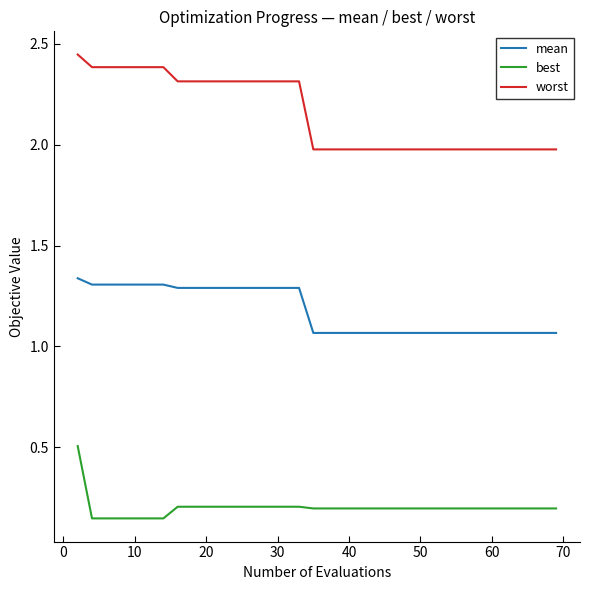

True or false: mean and worst cross at least once.

False